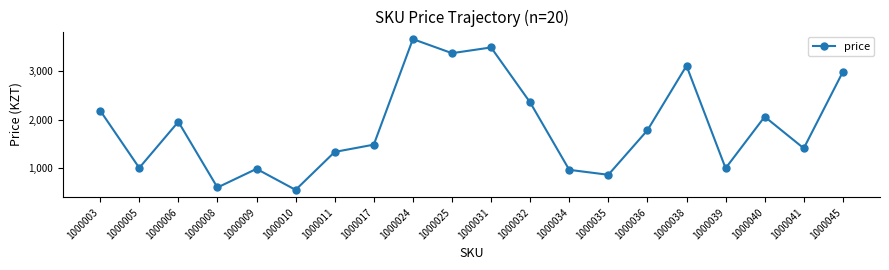

Is this an area chart (filled region under the line)?

No